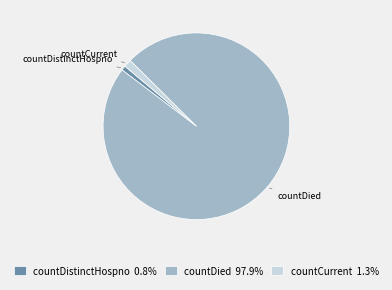

Do countCurrent 1.3% and countDistinctHospno 0.8% together represent more than half of the pie?

No